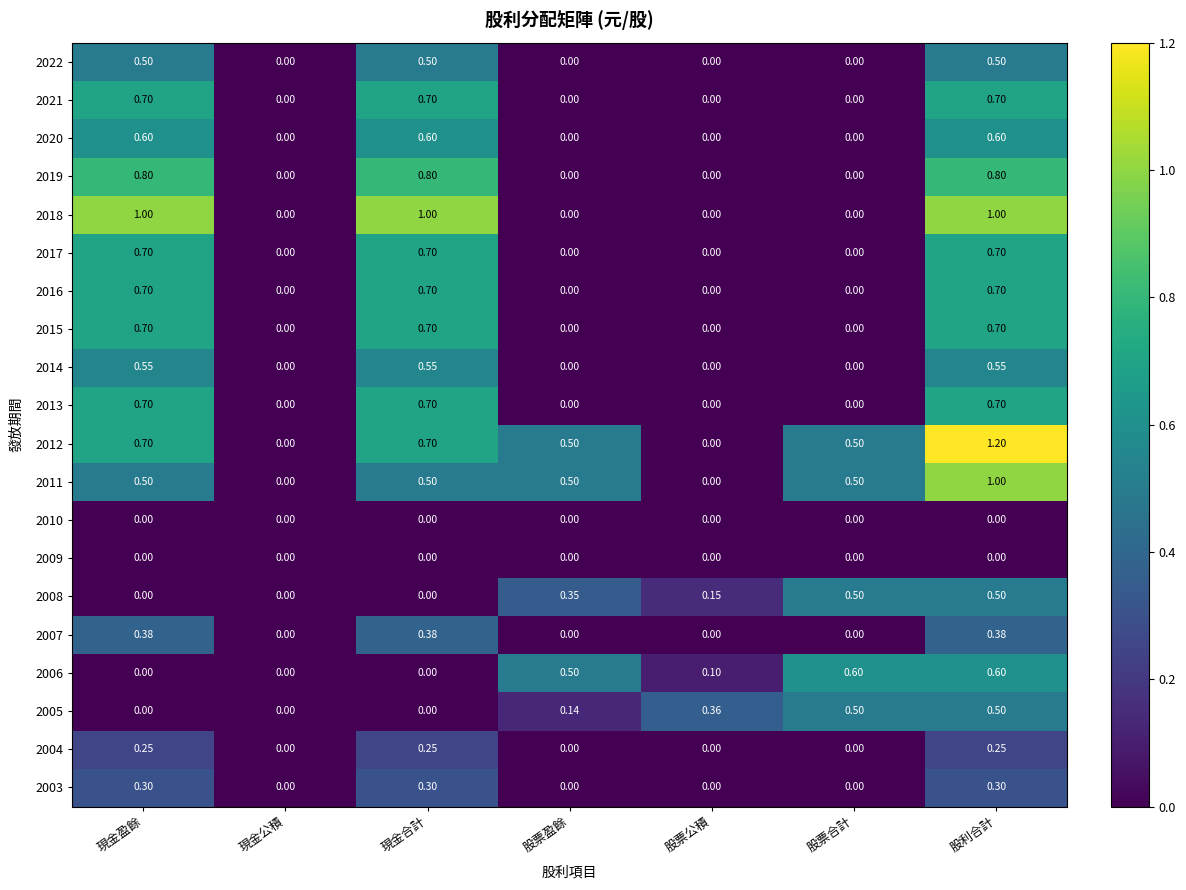

At which category is the sum across all series the highest?

股利合計